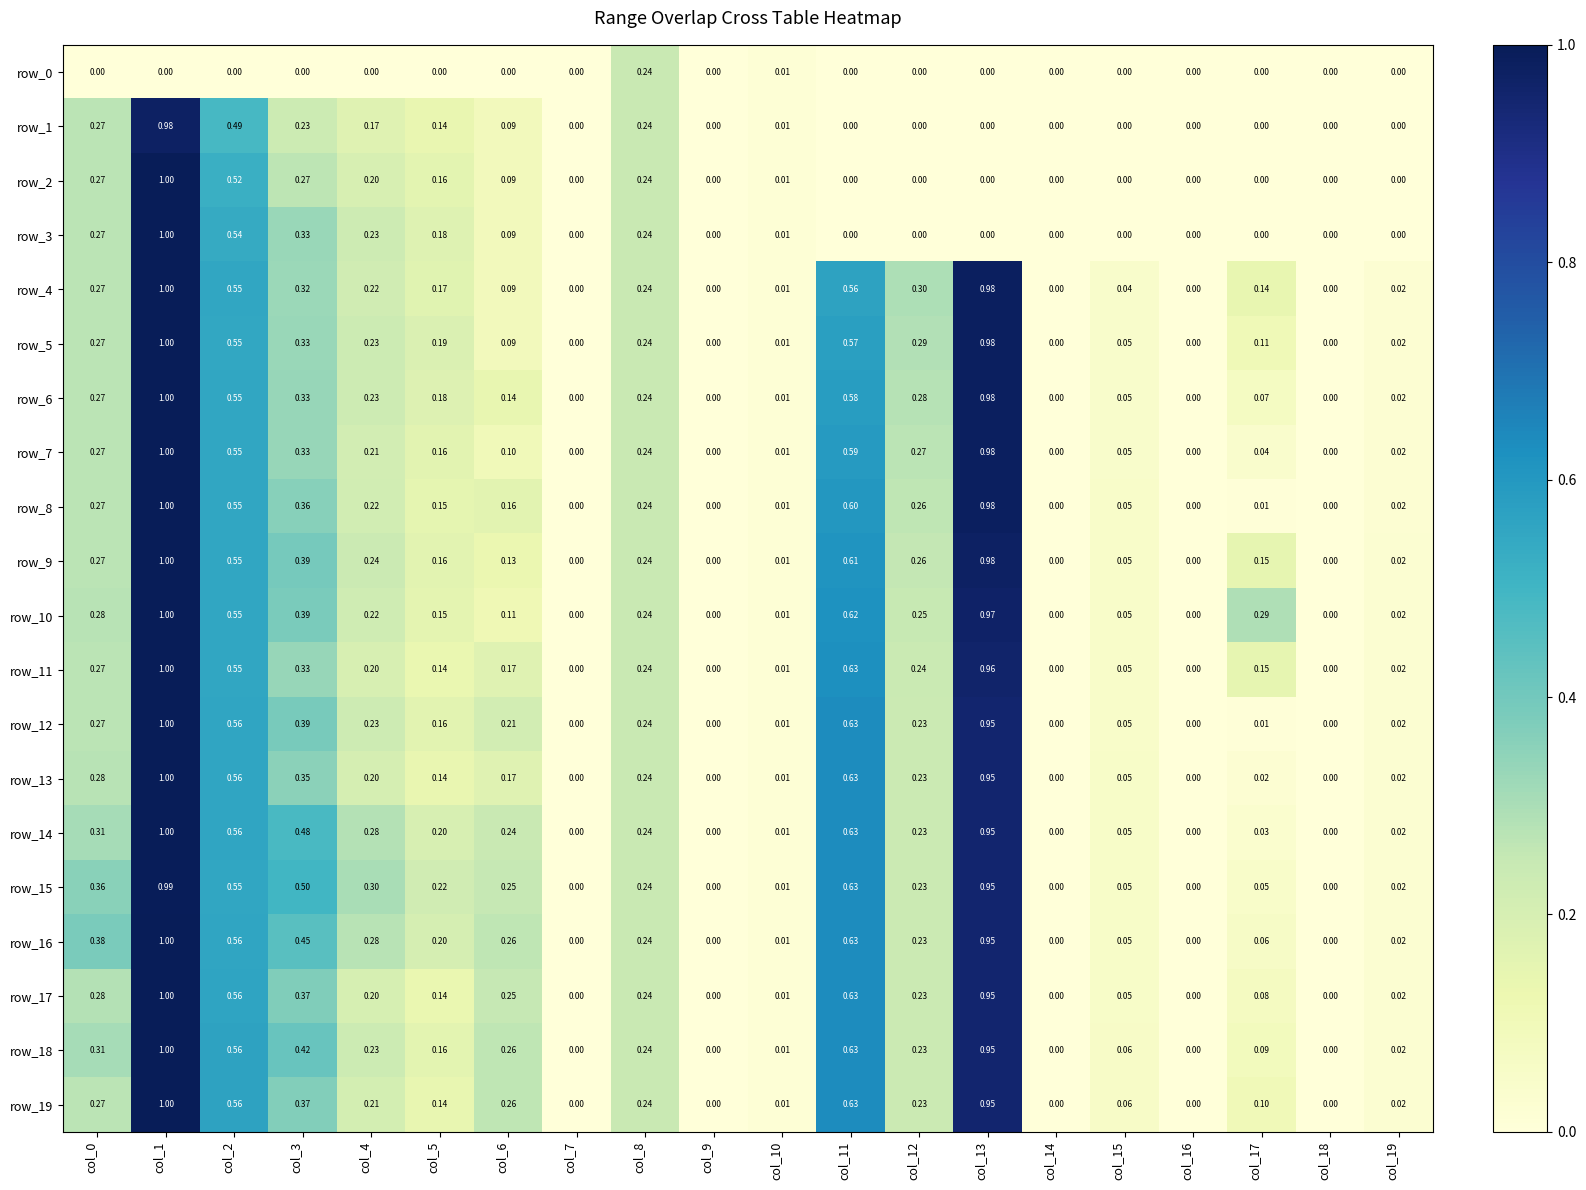

What is the difference between the second highest and minimum values in the row_16 series?

1.0